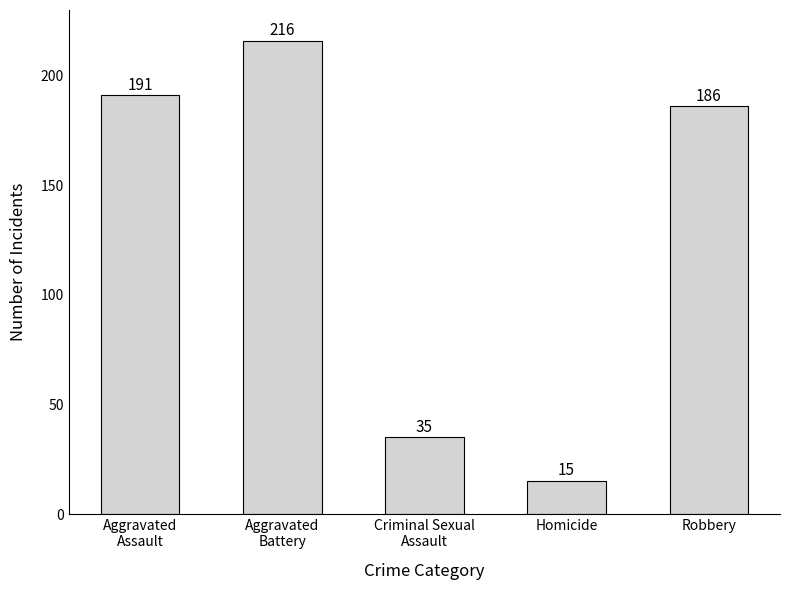

What is the maximum value shown in the chart?

216